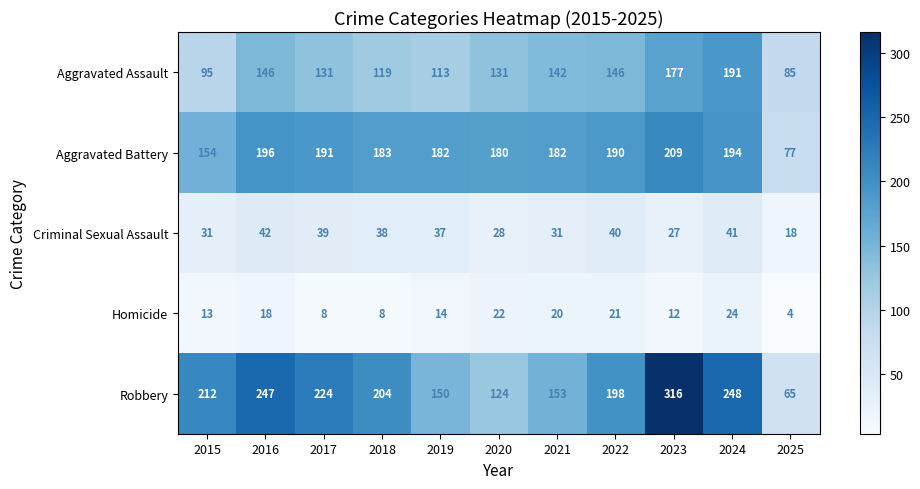

Between 2024 and 2025, which series saw the biggest shift?

Robbery